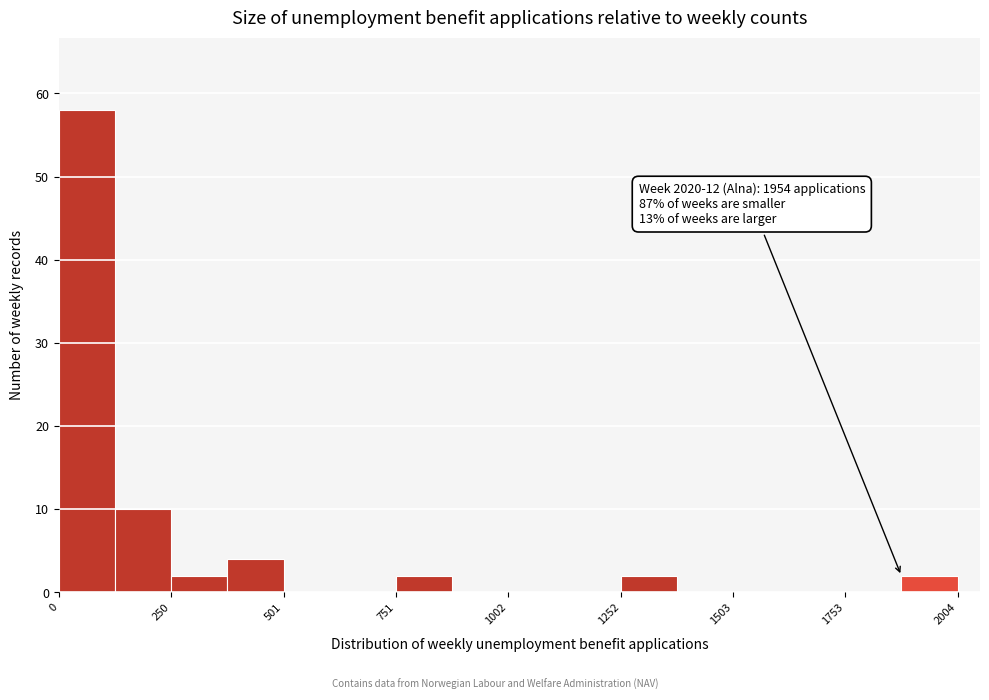

Around what value on the x-axis is the tallest bar? Give the approximate position of its centre, as read against the axis.

50